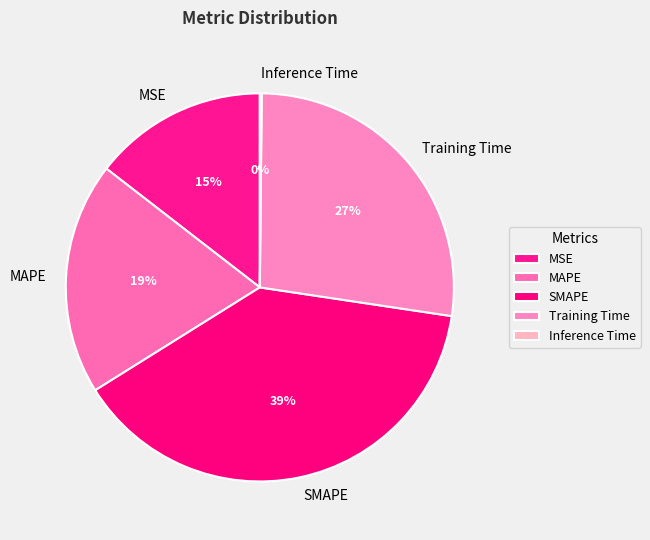

Between SMAPE and MAPE, which is larger?

SMAPE